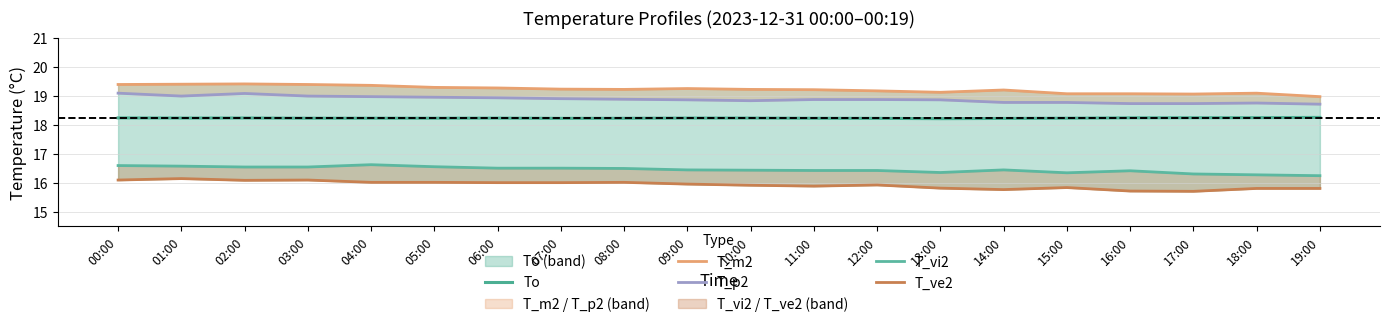

Which series changed the most between 14:00 and 16:00?

T_m2